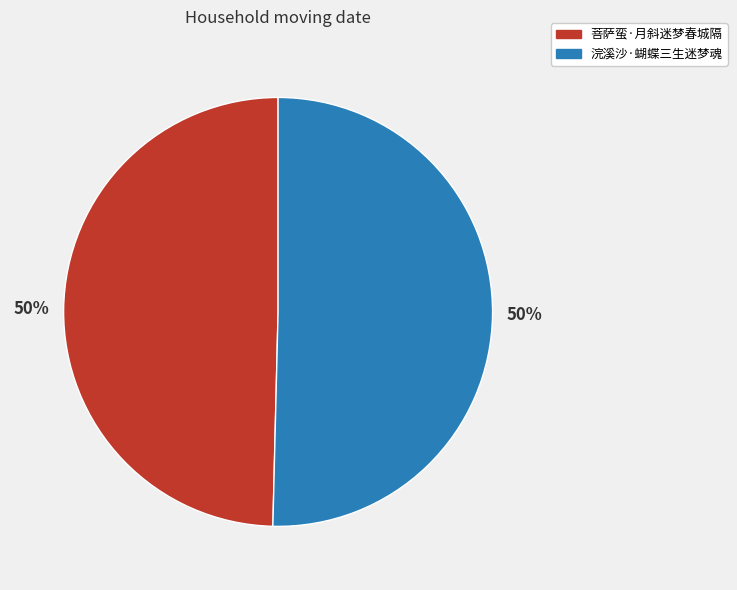

What percentage is the 菩萨蛮·月斜迷梦春城隔 slice, to the nearest percent?

50%